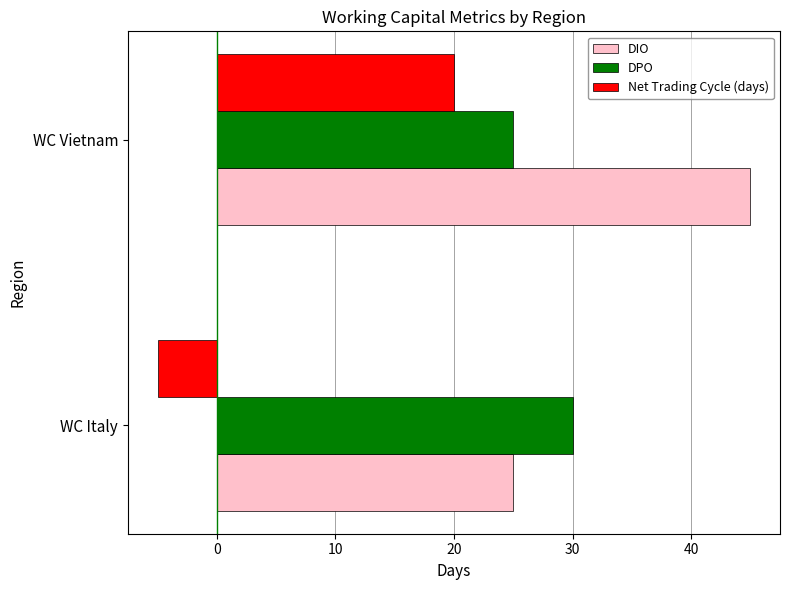

How many values in the DIO series are below 45?

1